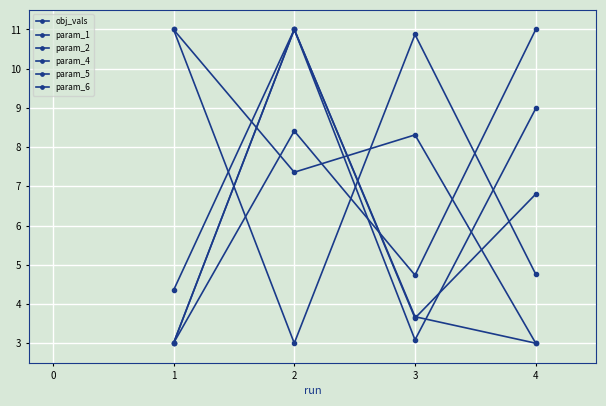

What is the difference between the highest and lowest values at 4?

8.0